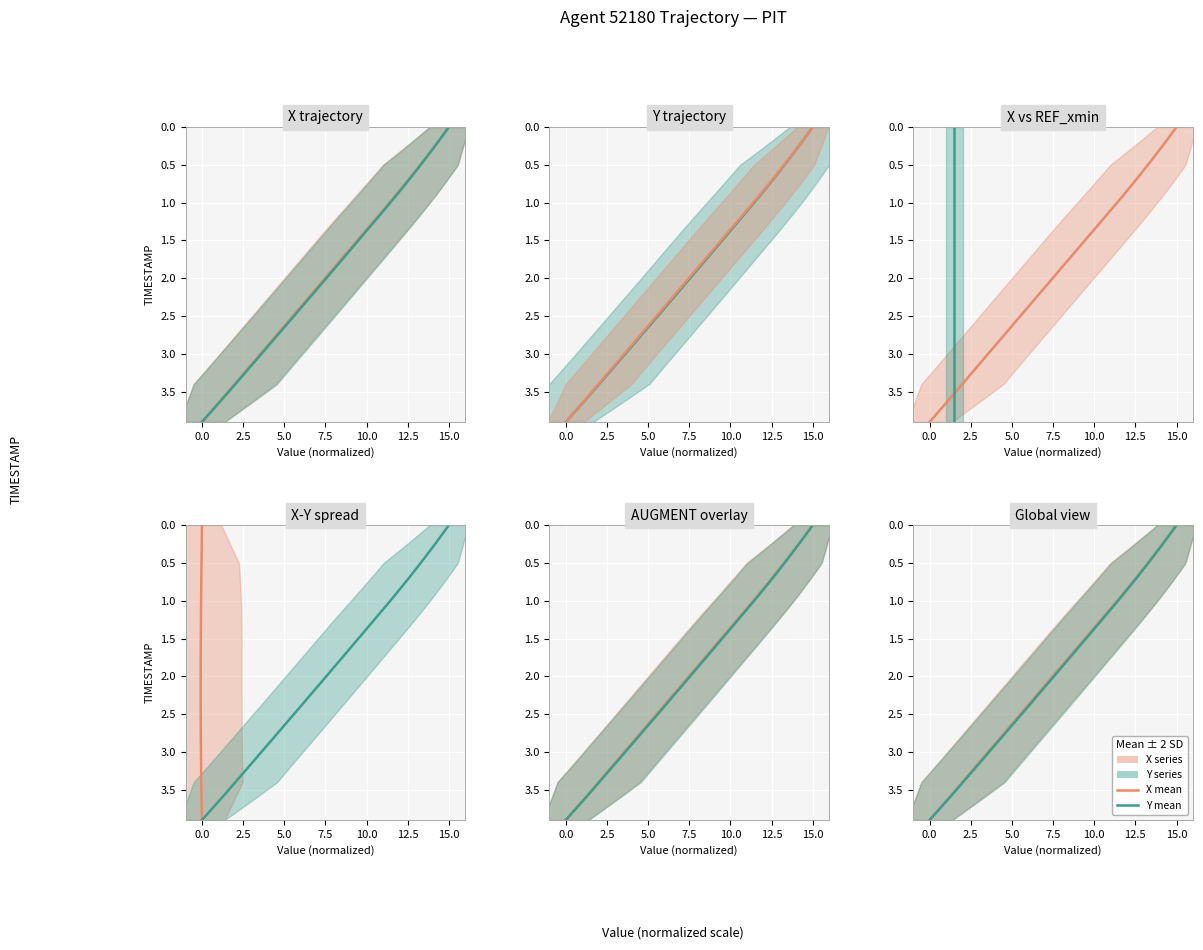

What is the difference between the maximum and second lowest values in the AUGMENT_TYPE series?

3.8